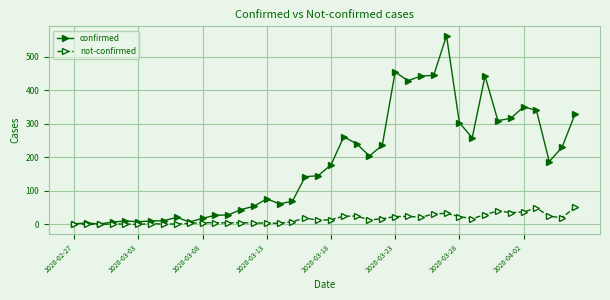

How many data points does each series have?

40